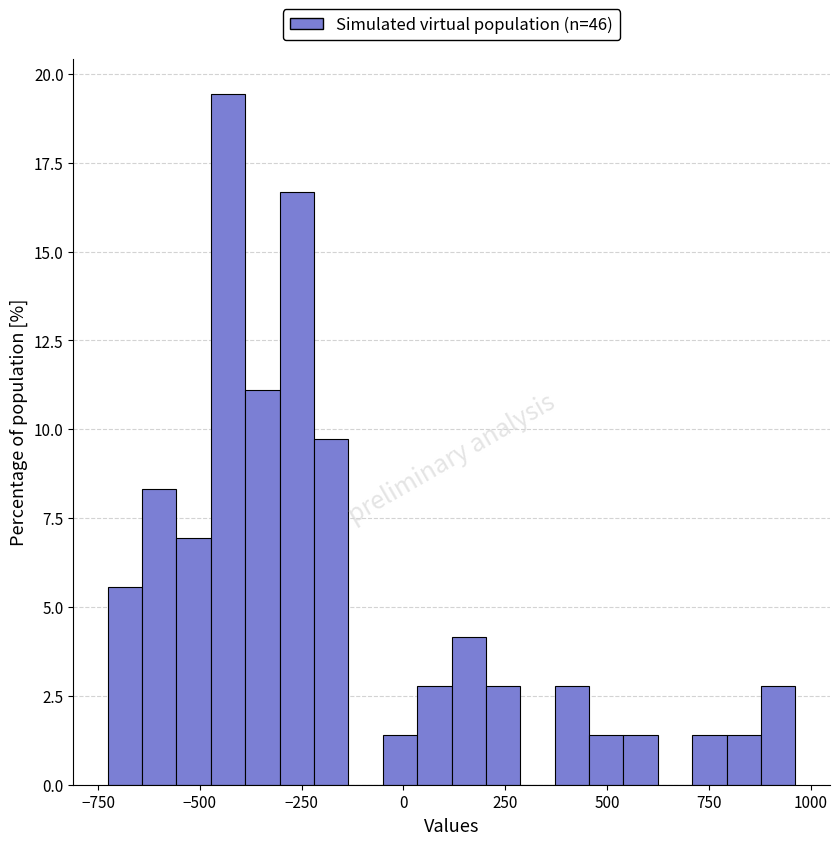

Read against the x-axis, roughly where is the centre of the tallest bar?

-450